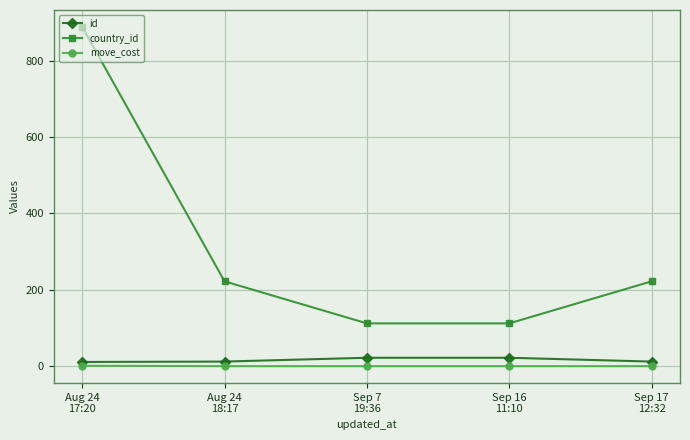

Which series has the largest range (max minus min)?

country_id